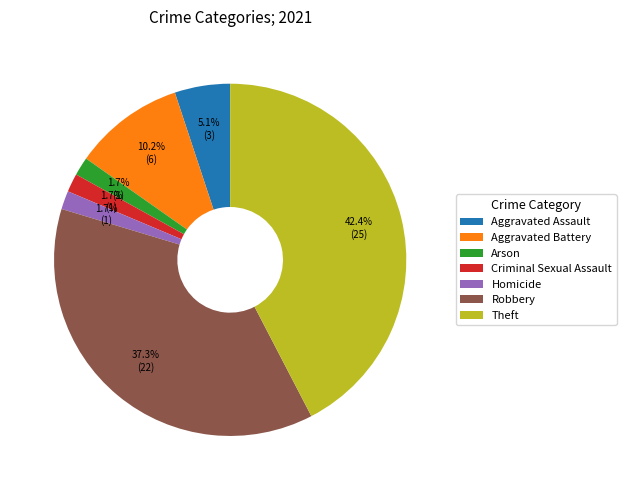

Which has a higher value, Criminal Sexual Assault or Robbery?

Robbery